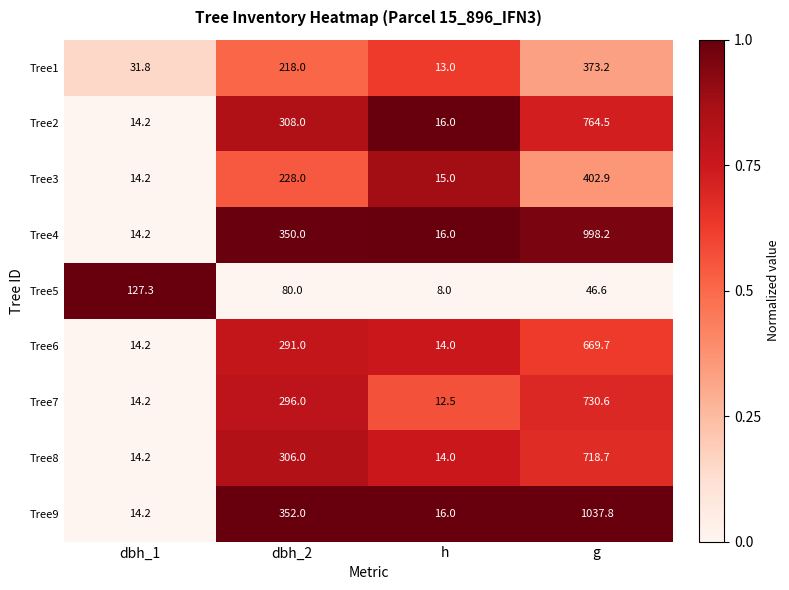

What is the spread (max minus min) of values at dbh_2?

272.0